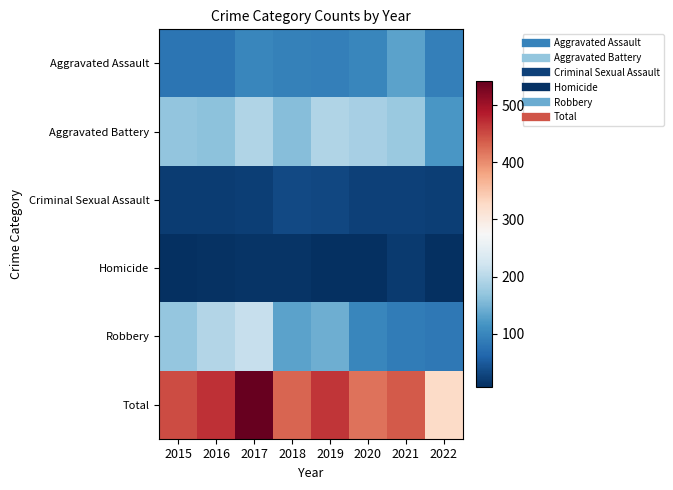

List the series in order of their peak value, lowest first.

Homicide, Criminal Sexual Assault, Aggravated Assault, Aggravated Battery, Robbery, Total